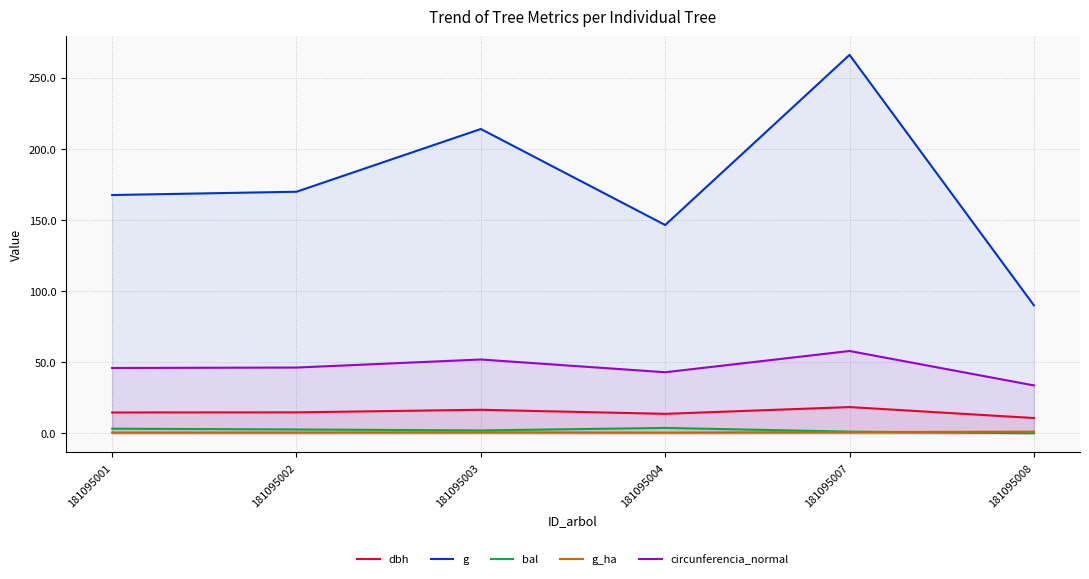

Reading left to right, what are all the values shown in this chart?

dbh: 181095001=14.6	181095002=14.7	181095003=16.5	181095004=13.7	181095007=18.4	181095008=10.7
g: 181095001=167.4	181095002=169.7	181095003=213.8	181095004=146.3	181095007=265.9	181095008=89.9
bal: 181095001=3.2	181095002=2.7	181095003=2.0	181095004=3.8	181095007=1.1	181095008=0.0
g_ha: 181095001=0.5	181095002=0.5	181095003=0.7	181095004=0.5	181095007=0.8	181095008=1.1
circunferencia_normal: 181095001=45.9	181095002=46.2	181095003=51.8	181095004=42.9	181095007=57.8	181095008=33.6